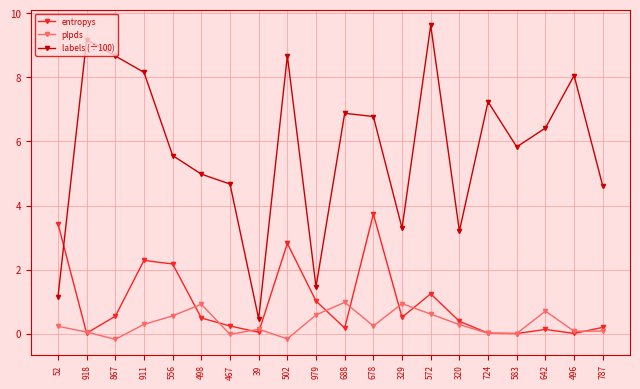

What is the label of the 11th point from the right?

979